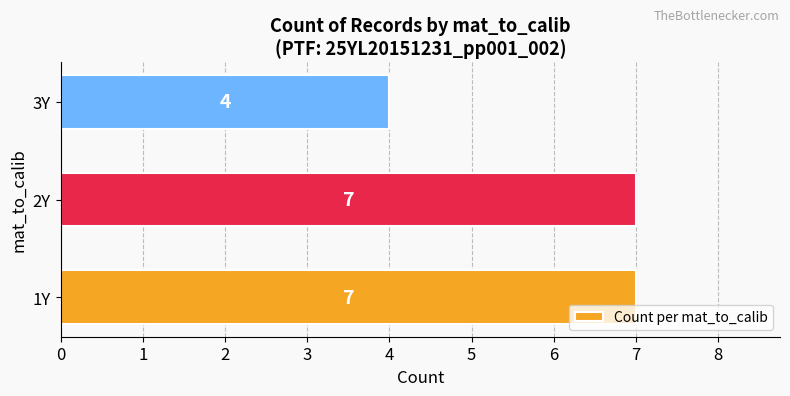

What is the change in value from 2Y to 3Y?

-3